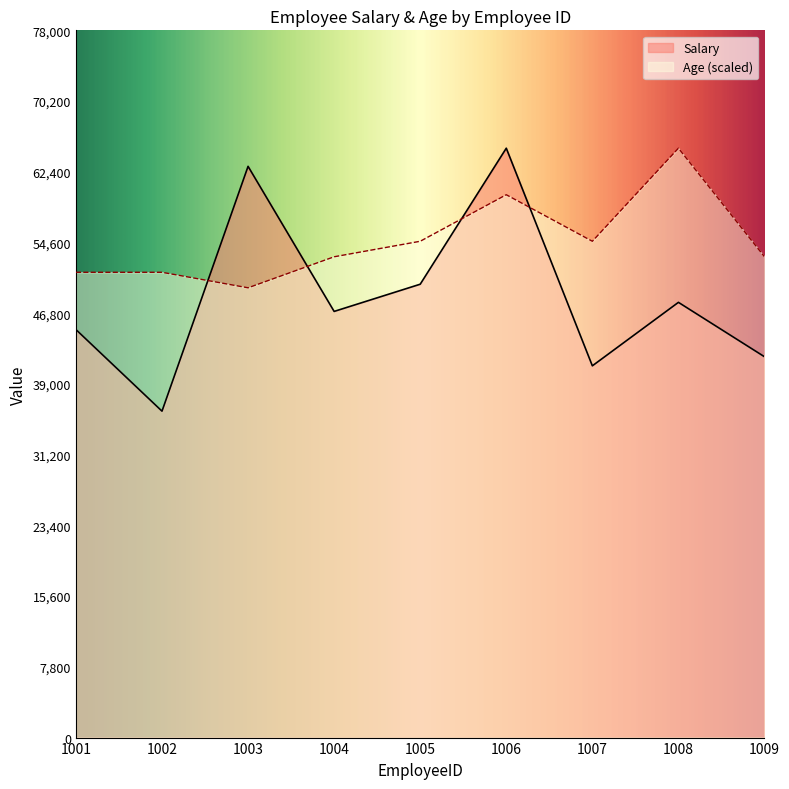

Where does the Salary series first go above 47000?

1003